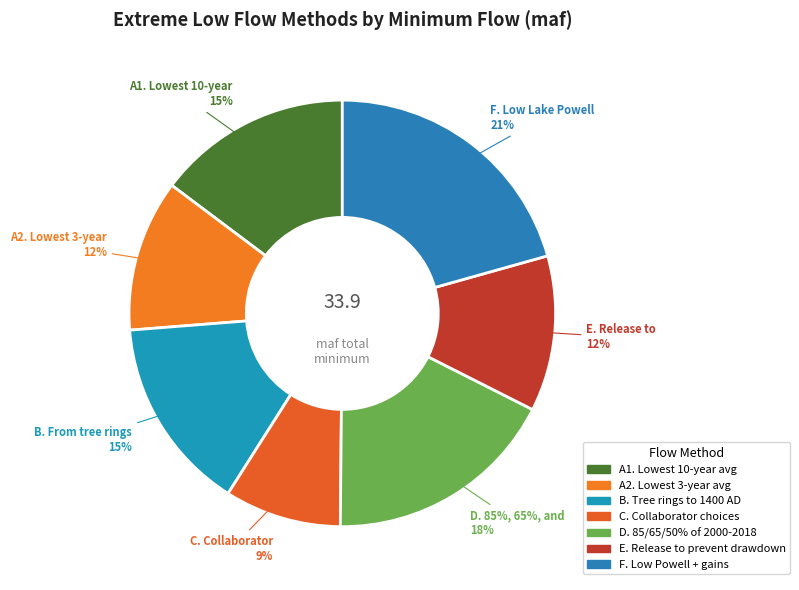

To the nearest percent, what portion does A1. Lowest 10-year
average flows represent?

15%